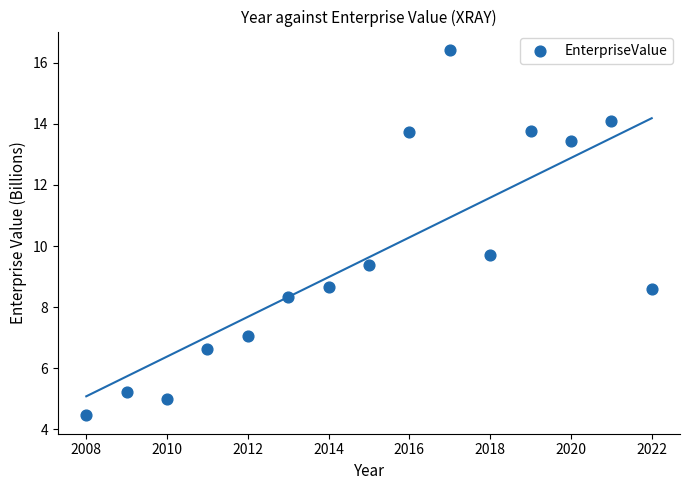

What Y value in the scatter plot is closest to 10?

9.7